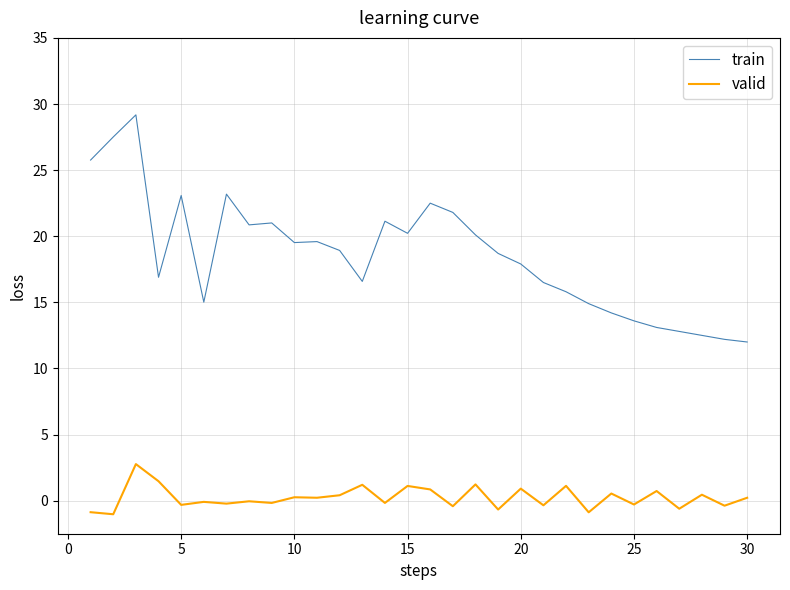

Does the chart have visible grid lines?

Yes